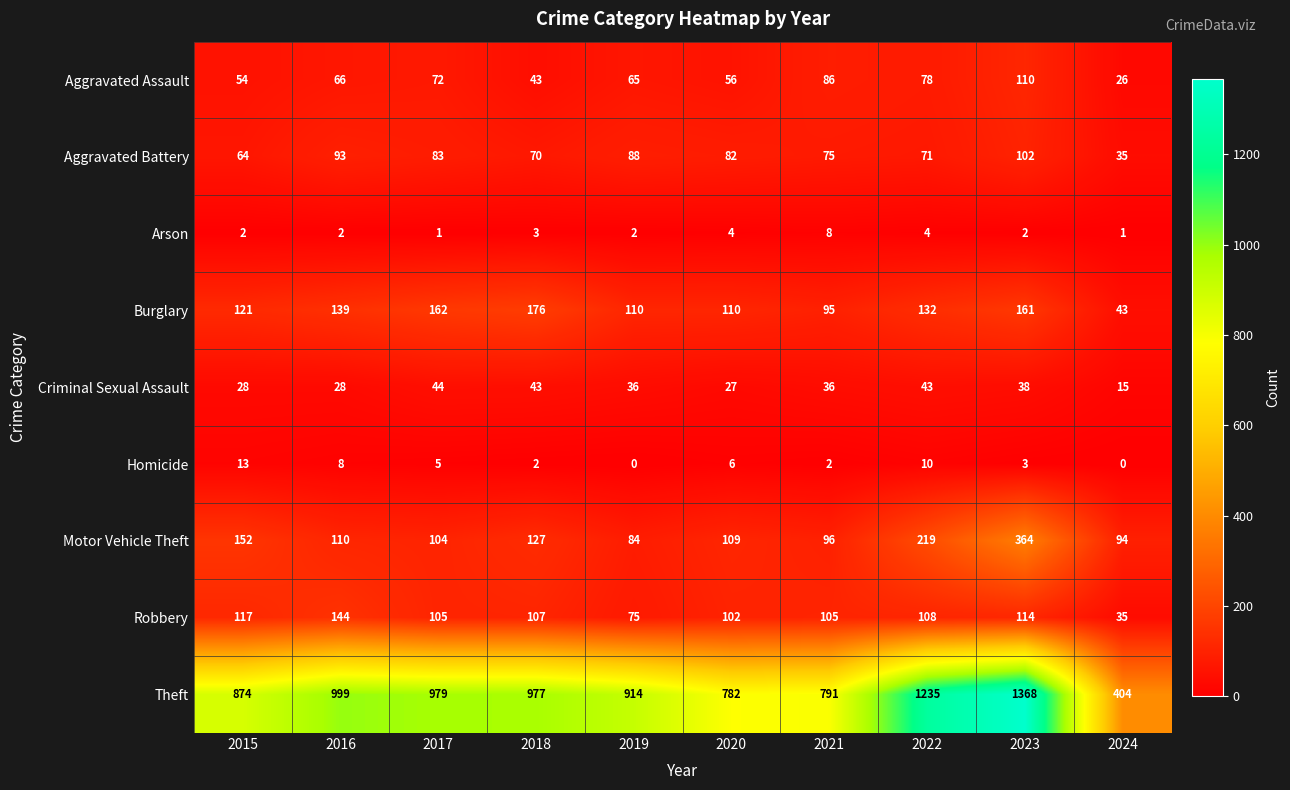

Where is Motor Vehicle Theft nearest to the value 224?

2022